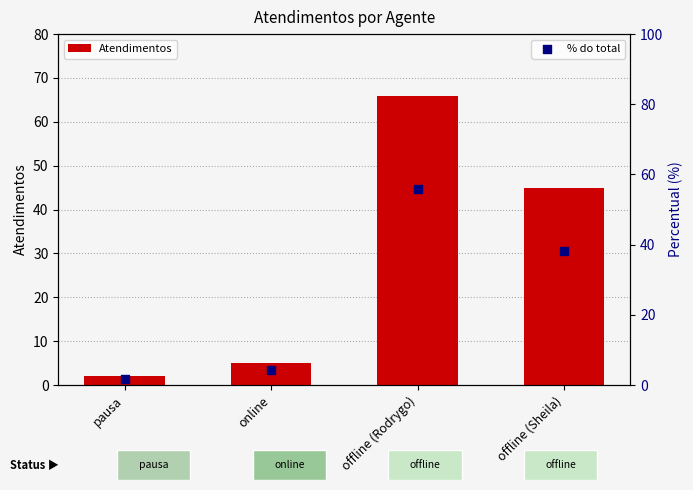

At which category is the sum across all series the highest?

offline (Rodrygo)